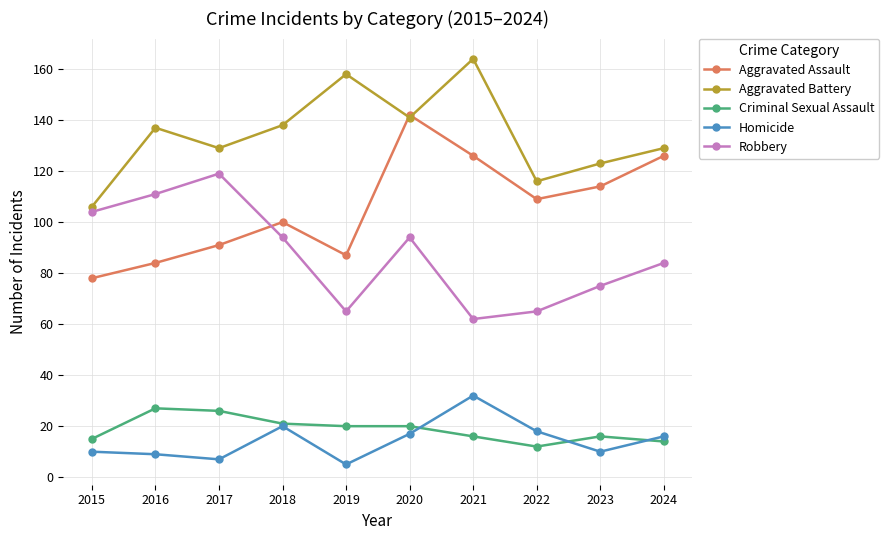

True or false: Aggravated Battery and Criminal Sexual Assault intersect in this chart.

False